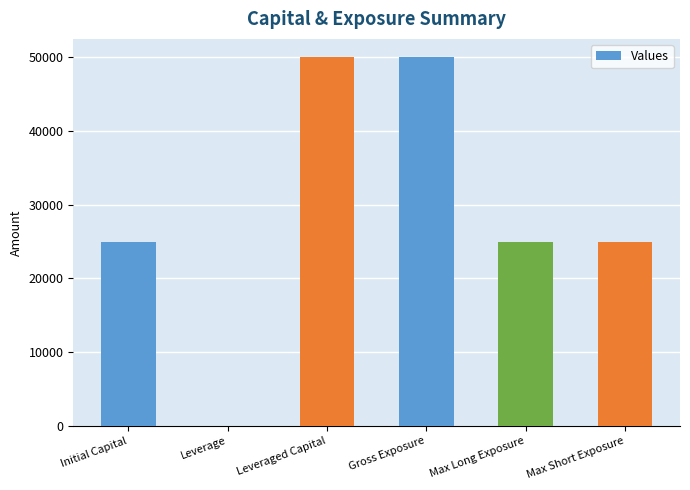

True or false: the data shows 25000 at Max Short Exposure.

True